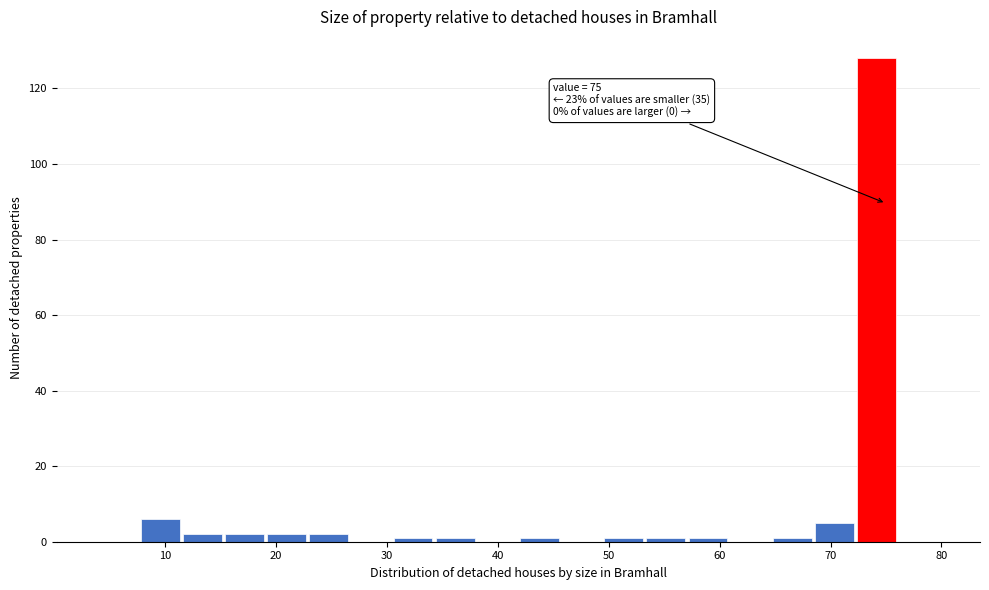

Around what value on the x-axis is the tallest bar? Give the approximate position of its centre, as read against the axis.

74